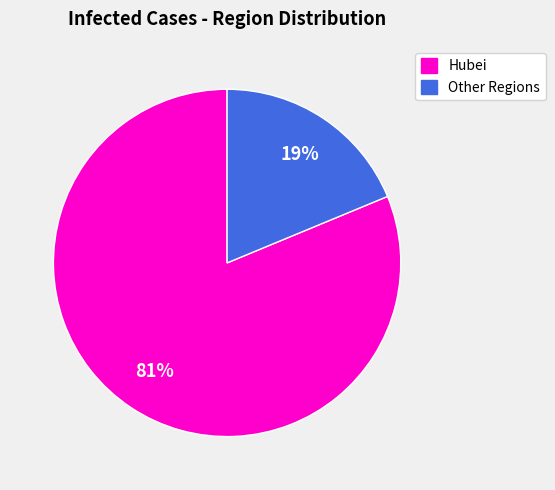

Is there a majority slice in this chart?

Yes